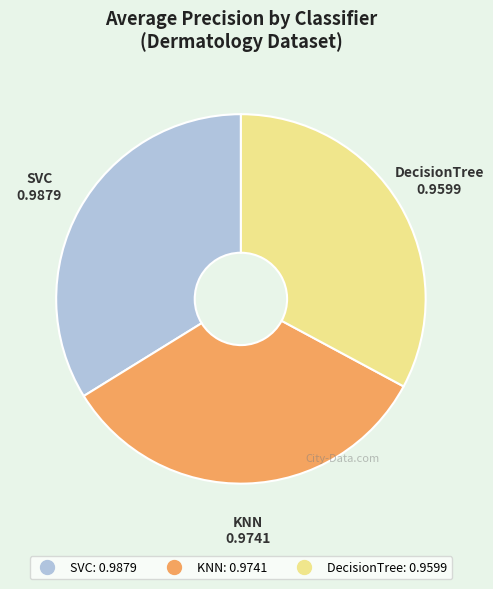

Is there a majority slice in this chart?

No